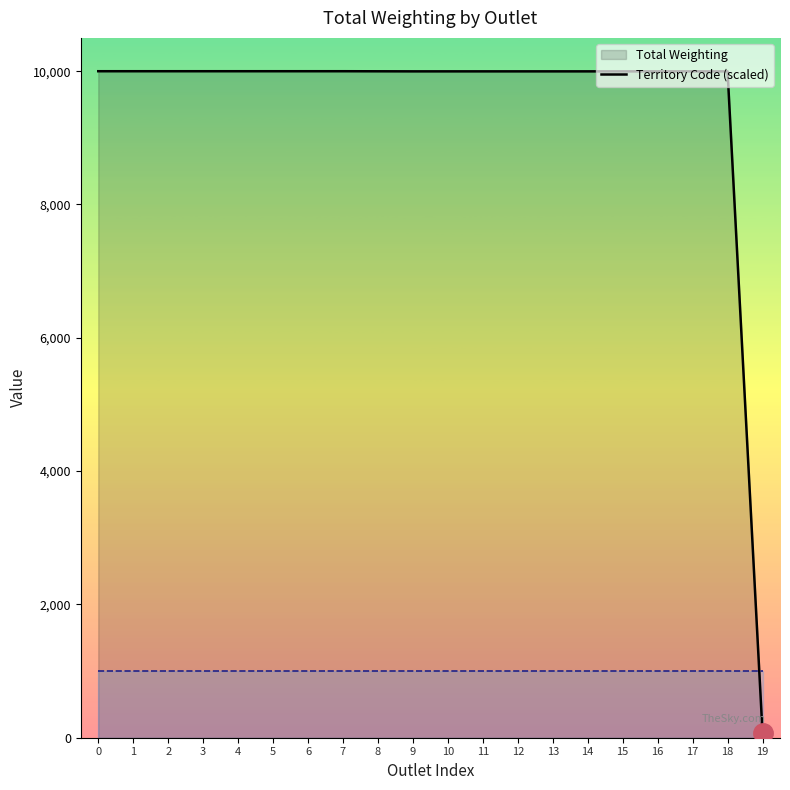

Which series has the largest total across all categories?

Total Weighting